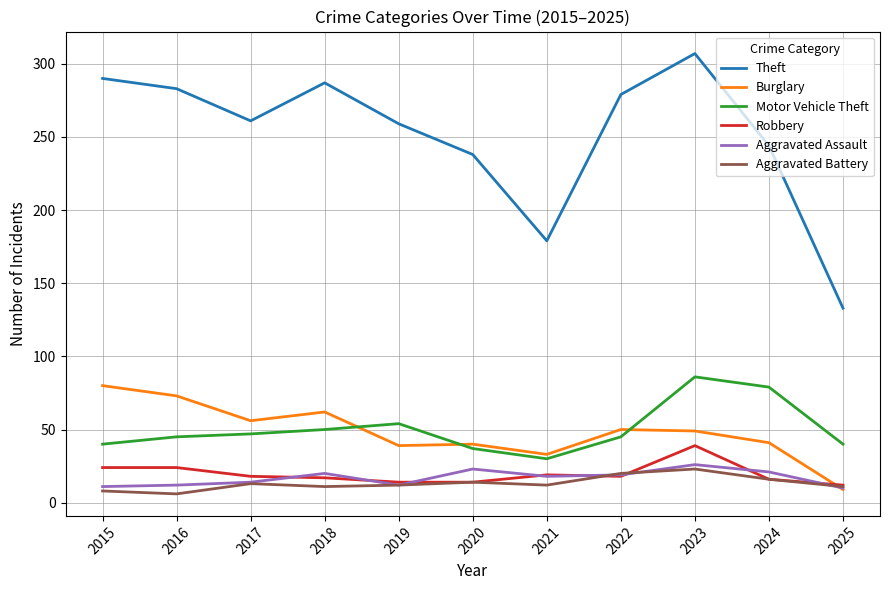

How many lines are shown in the chart?

6